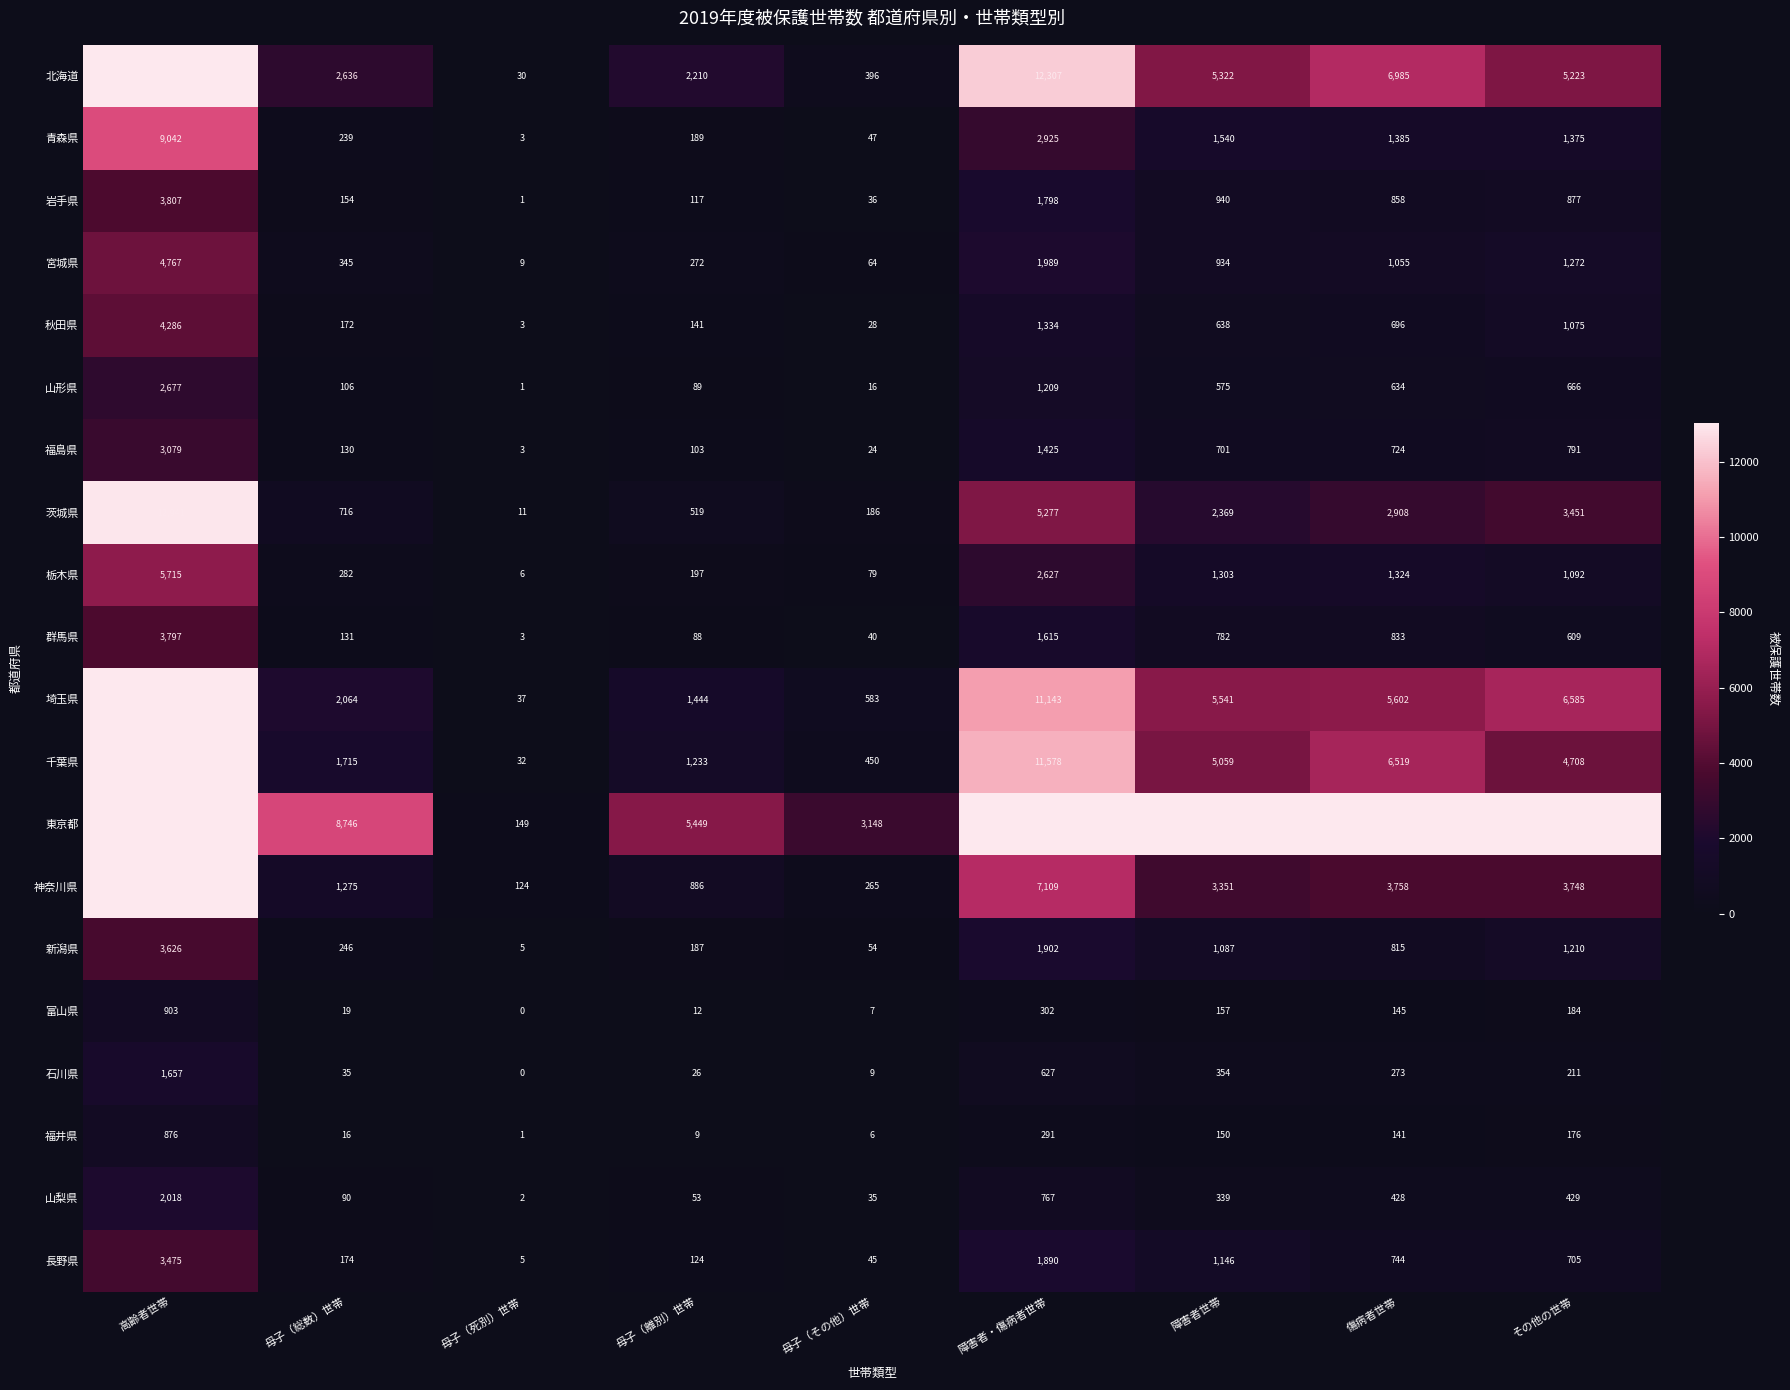

The 宮城県 series shows 272 at 母子（離別）世帯. True or false?

True